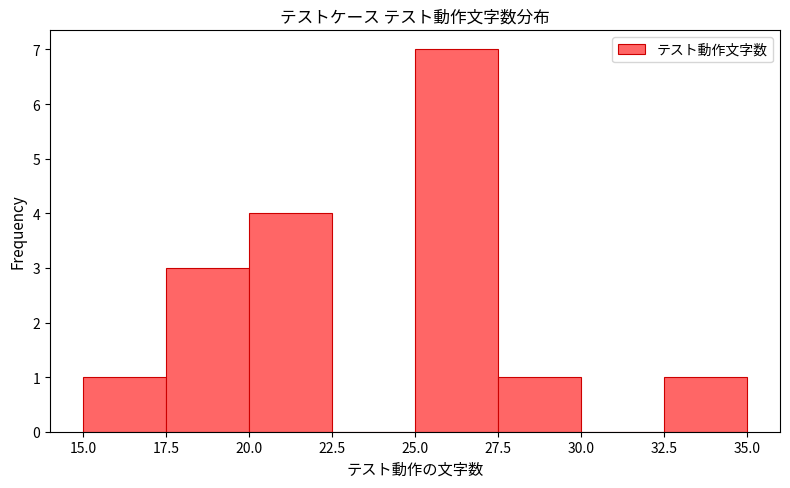

Reading left to right, transcribe this chart: for each bar, give the range it covers on the x-axis and its height. The values are not printed on the chart, so give them approximately, as read against the axis.

15.0 to 17.5: 1
17.5 to 20.0: 3
20.0 to 22.5: 4
22.5 to 25.0: 0
25.0 to 27.5: 7
27.5 to 30.0: 1
30.0 to 32.5: 0
32.5 to 35.0: 1